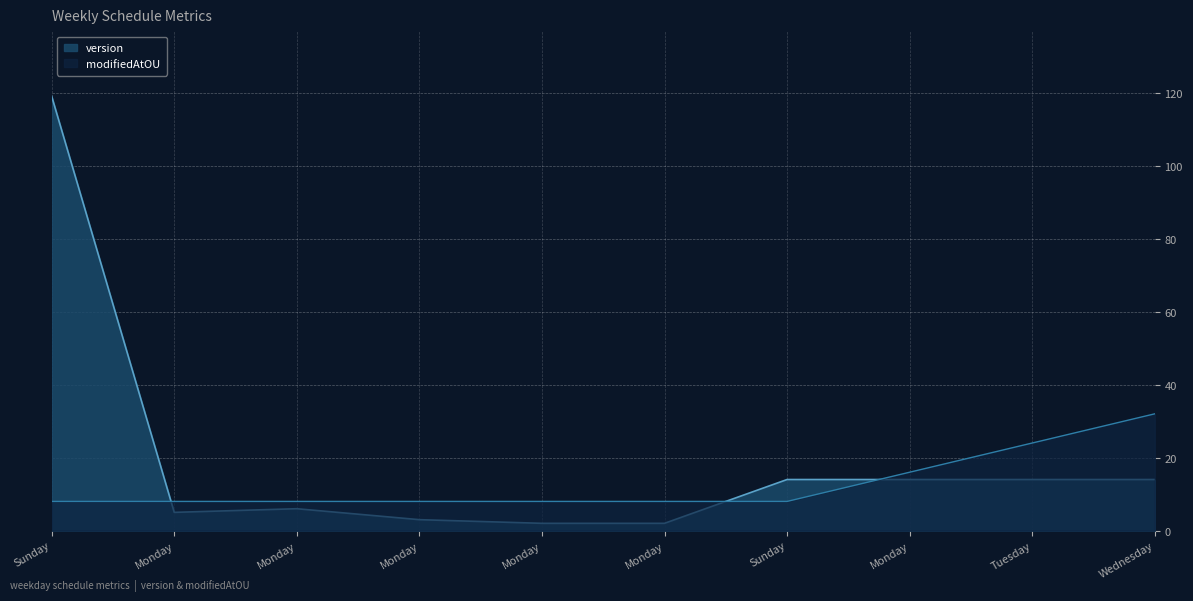

What is the average value of the modifiedAtOU series?

13